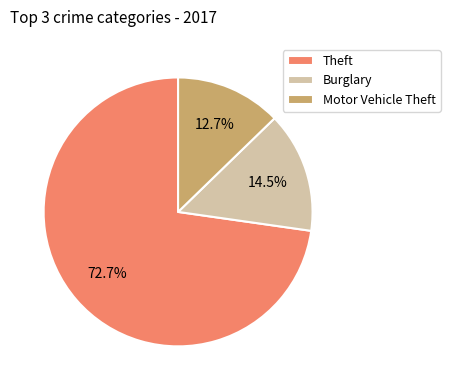

Which category has the biggest portion of the pie?

Theft